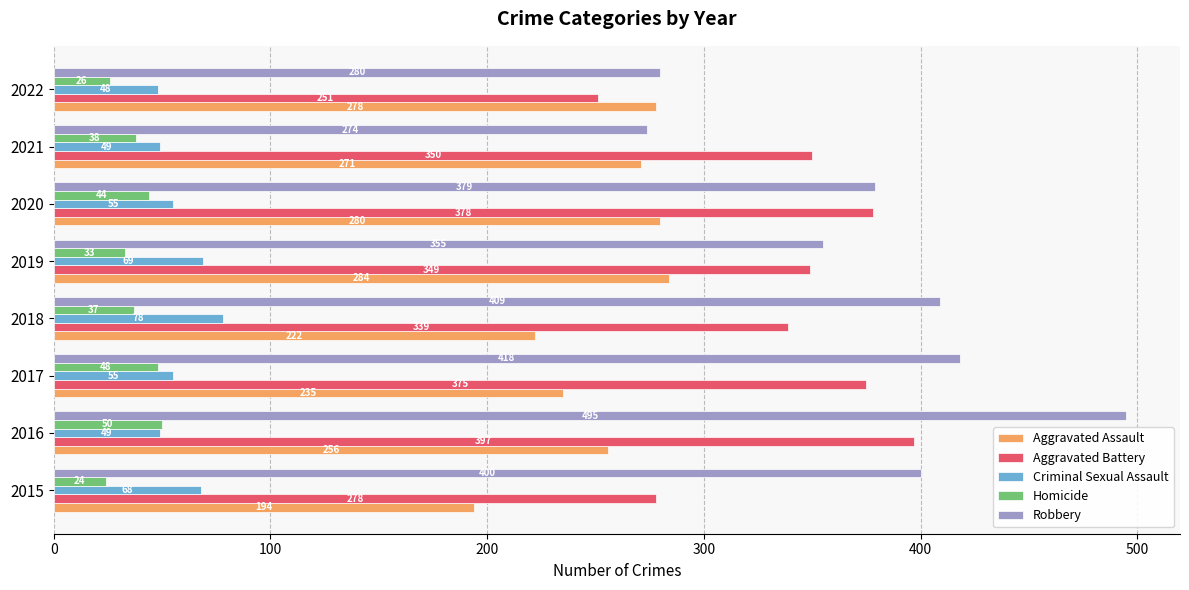

How many data points in Criminal Sexual Assault are less than 55?

3